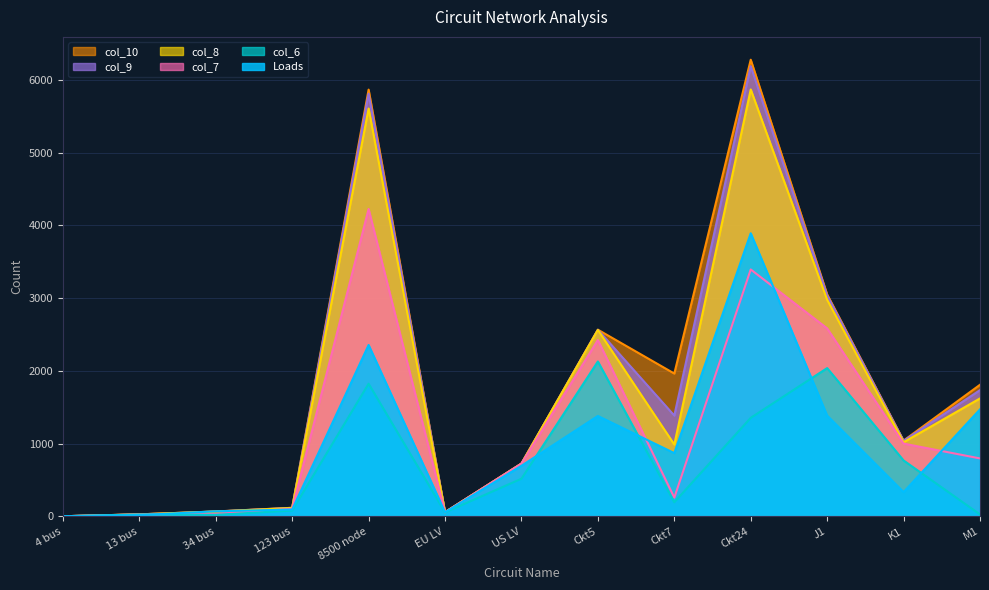

What is the average value of the col_9 series?

1749